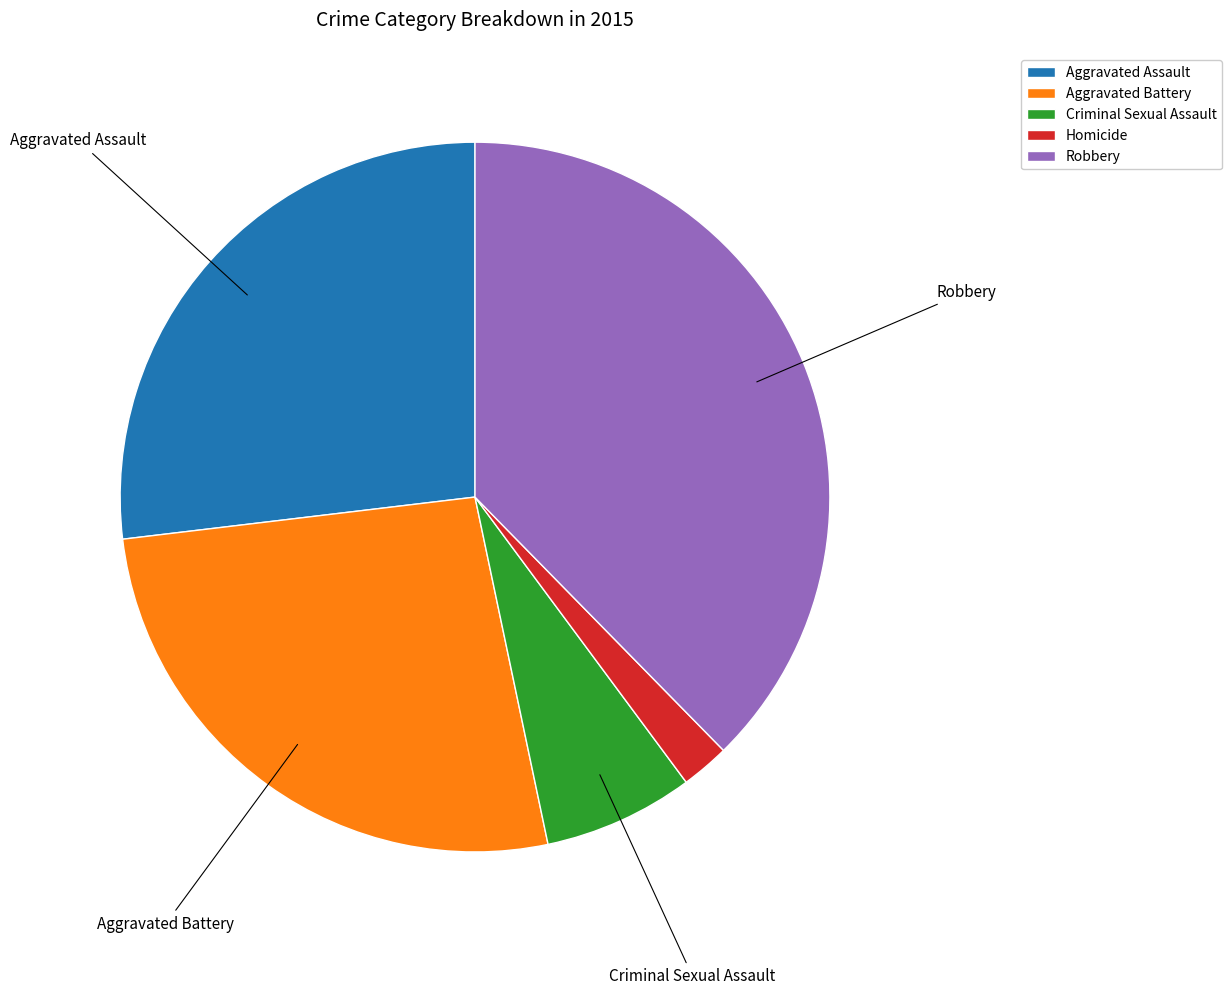

Combined, do Robbery and Aggravated Battery account for over 50%?

Yes